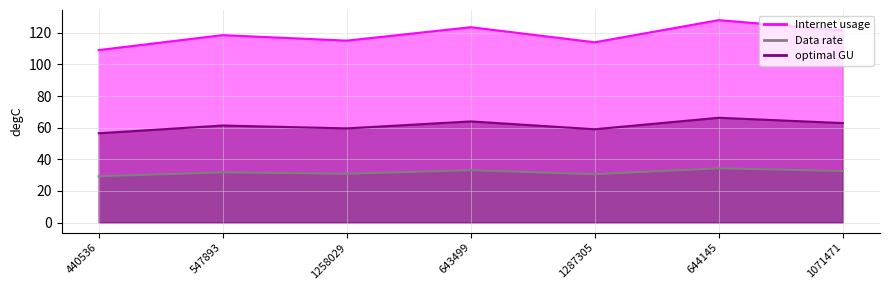

At how many categories does at least one series exceed 114?

6